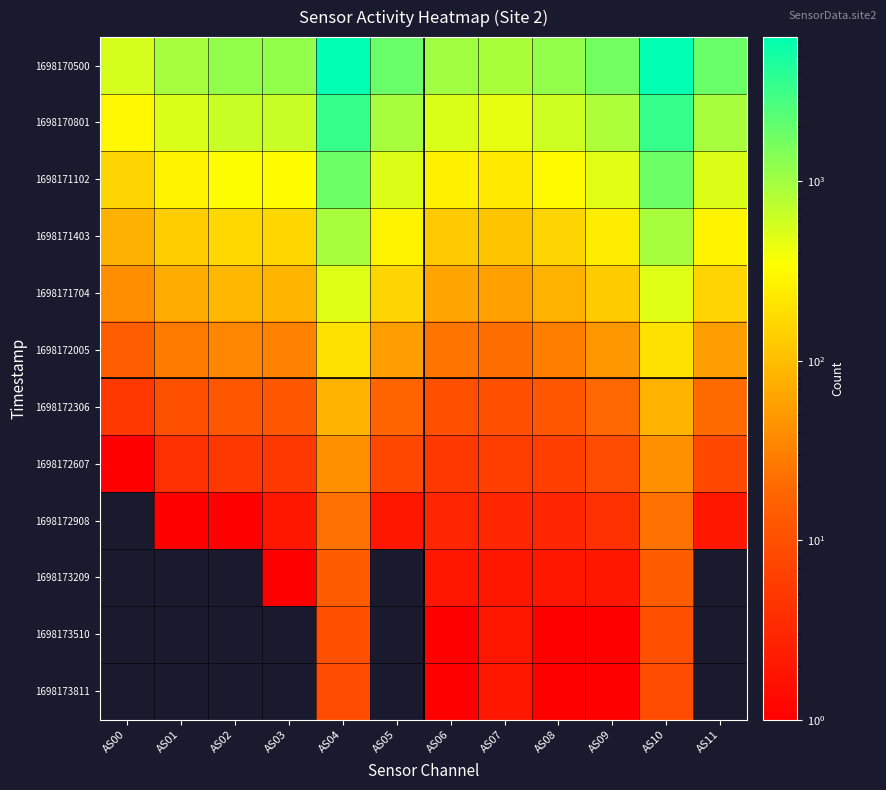

At how many categories does at least one series exceed 105?

12